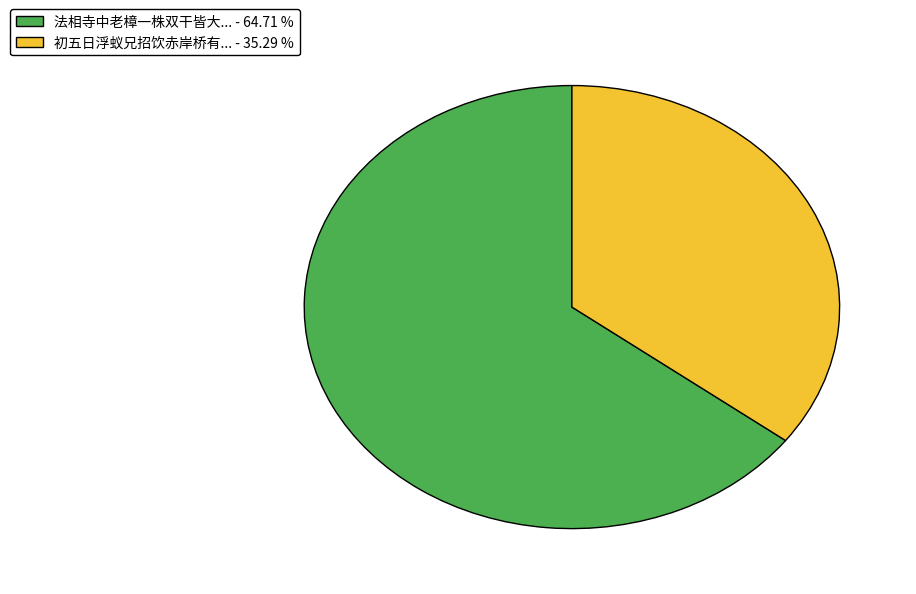

How many segments does this pie chart have?

2